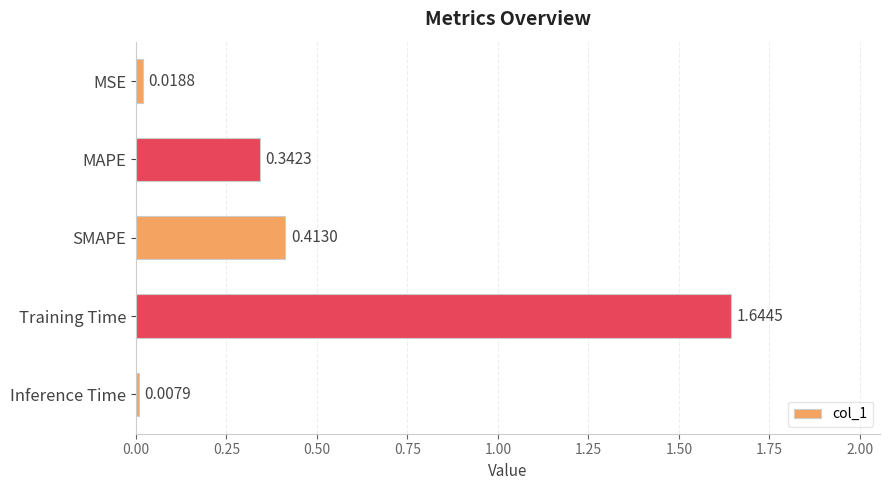

Which category has the lowest value across all series?

Inference Time